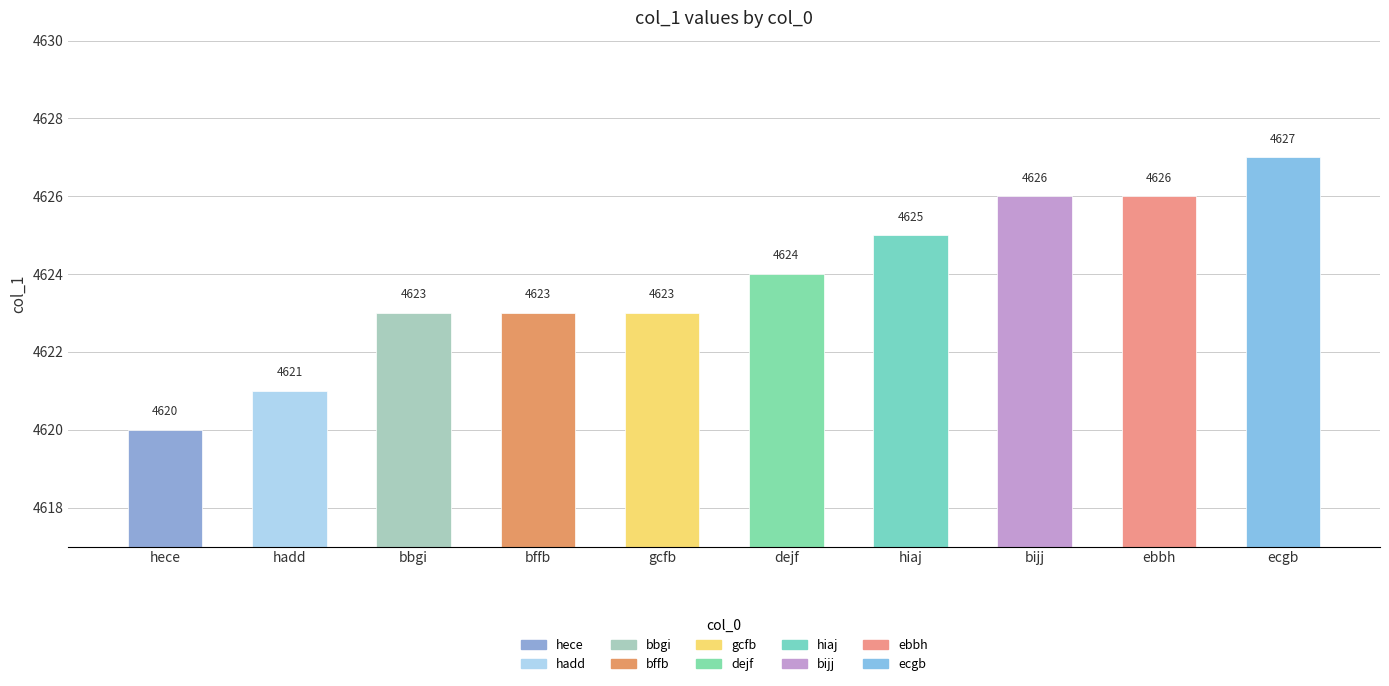

What is the approximate value at dejf?

4624